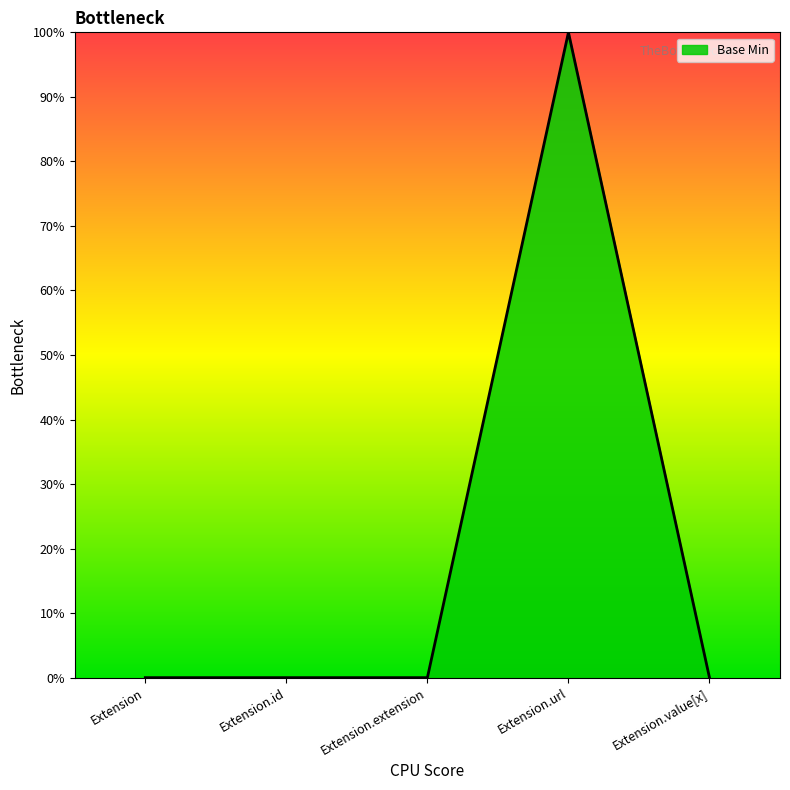

What is the sum of the values at Extension.url and Extension.extension?

1